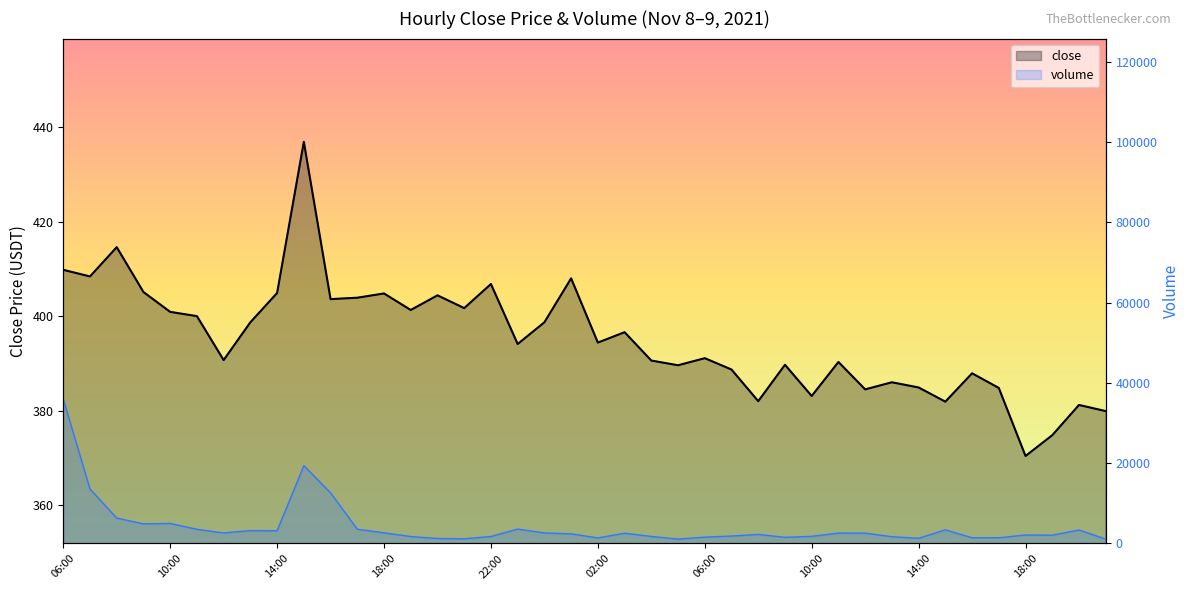

Which series has the largest range (max minus min)?

volume